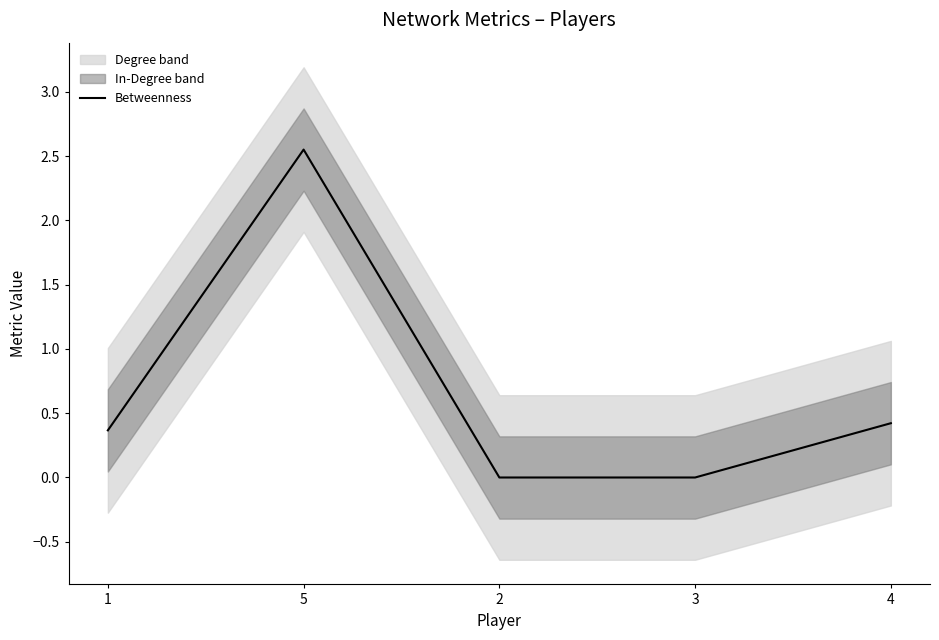

How many values are above zero?

3